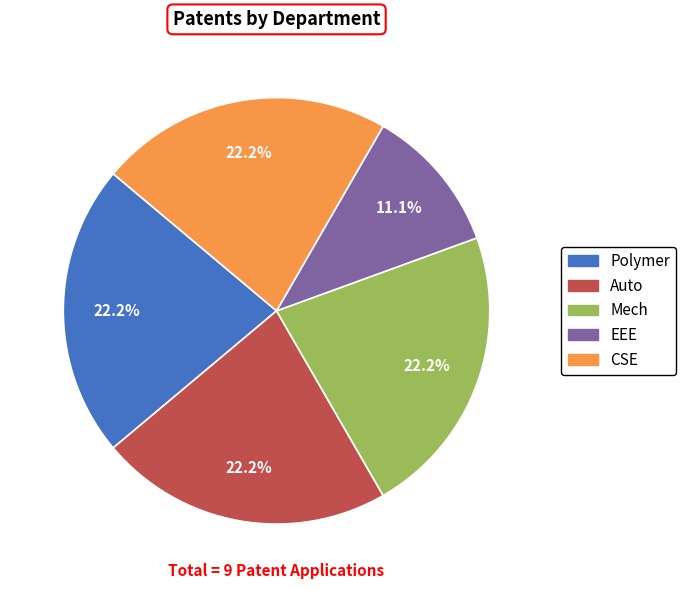

The Auto slice represents 22% of the pie. True or false?

True